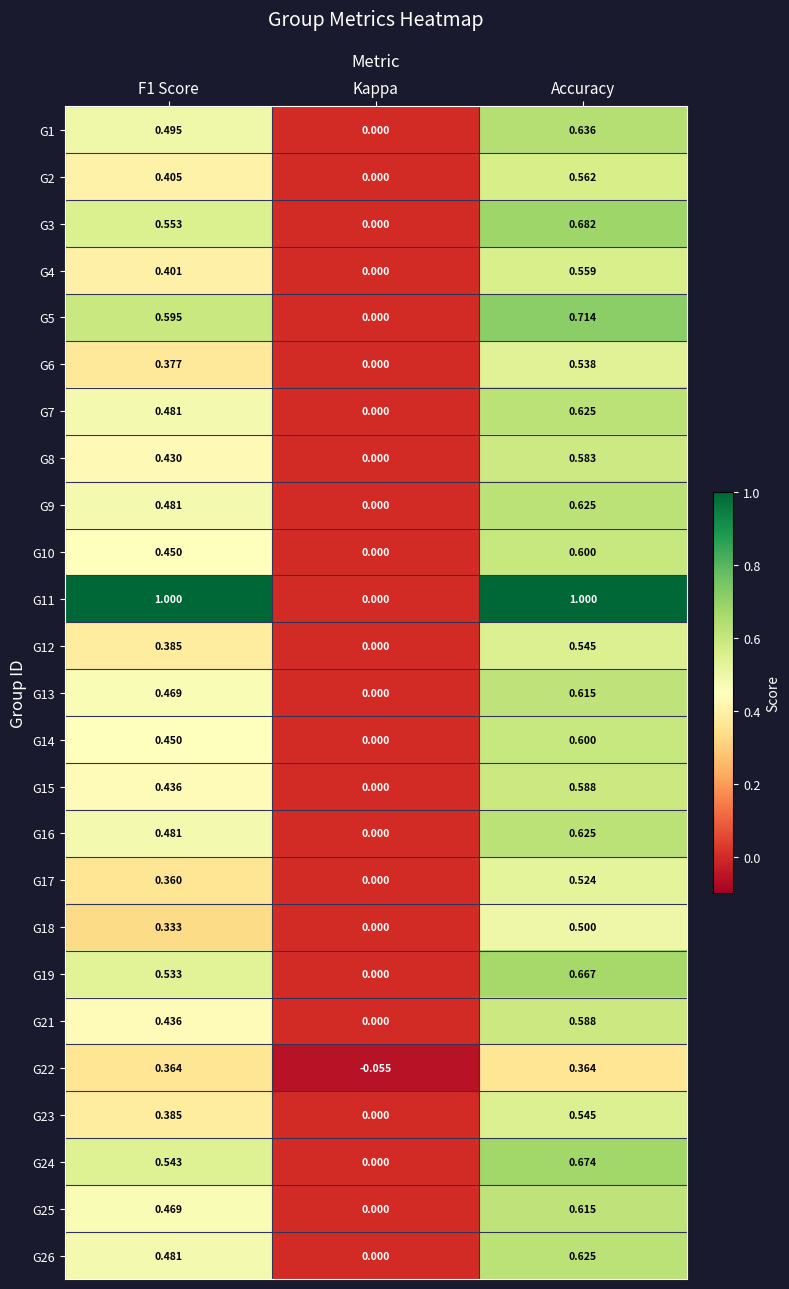

What is the difference between the highest and lowest values at Accuracy?

0.6